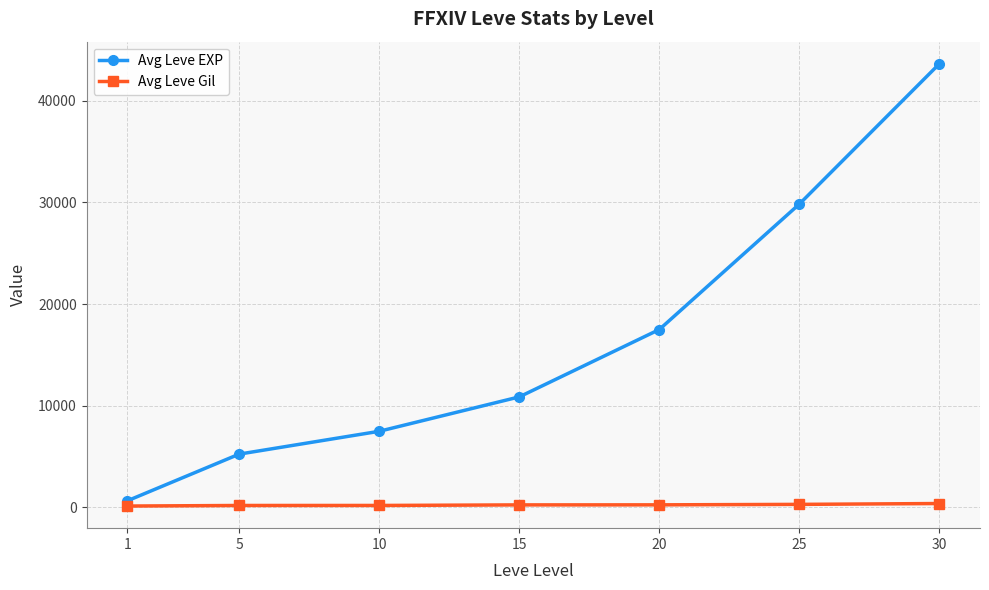

Which series has the widest spread of values?

Avg Leve EXP